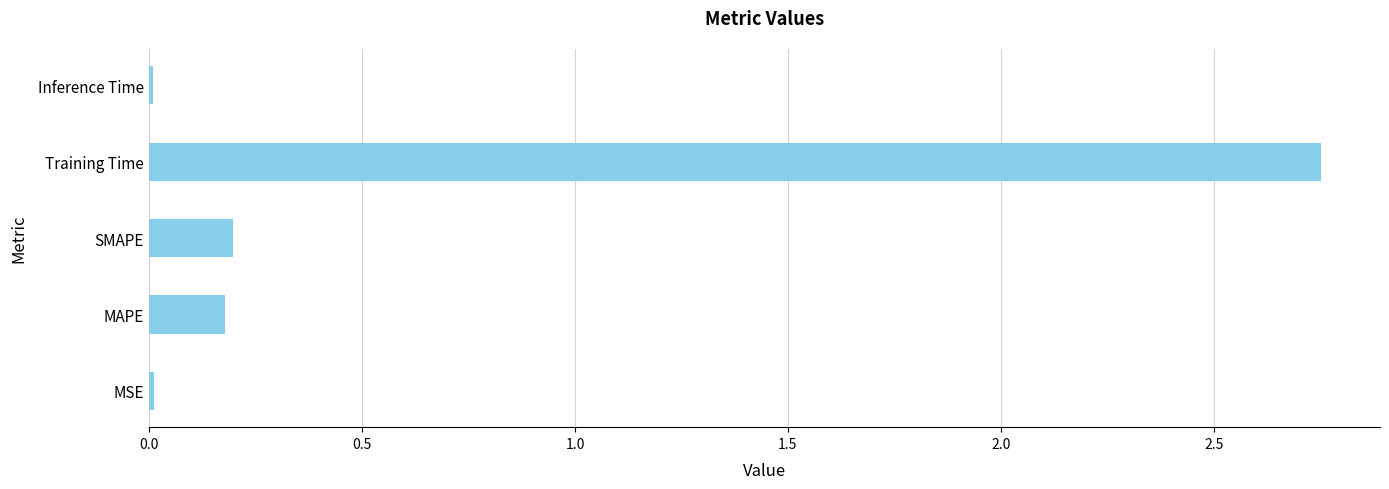

At which category does the chart reach its peak across all series?

Training Time